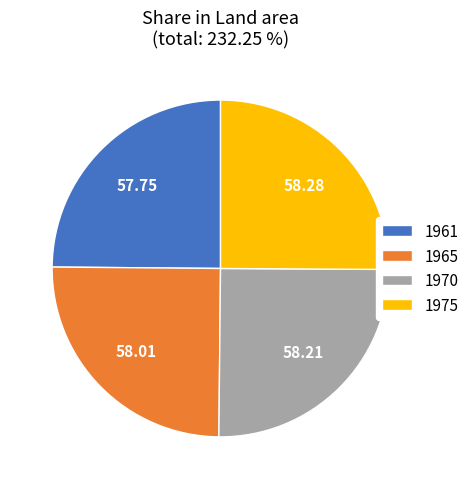

Is there any slice that represents more than half of the pie?

No